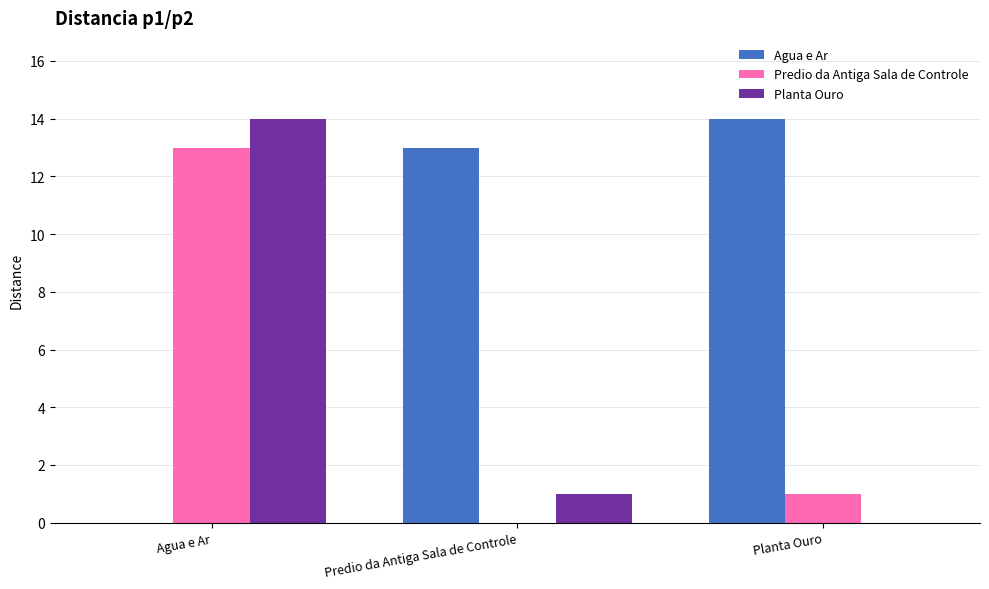

Does the chart contain stacked bars?

No